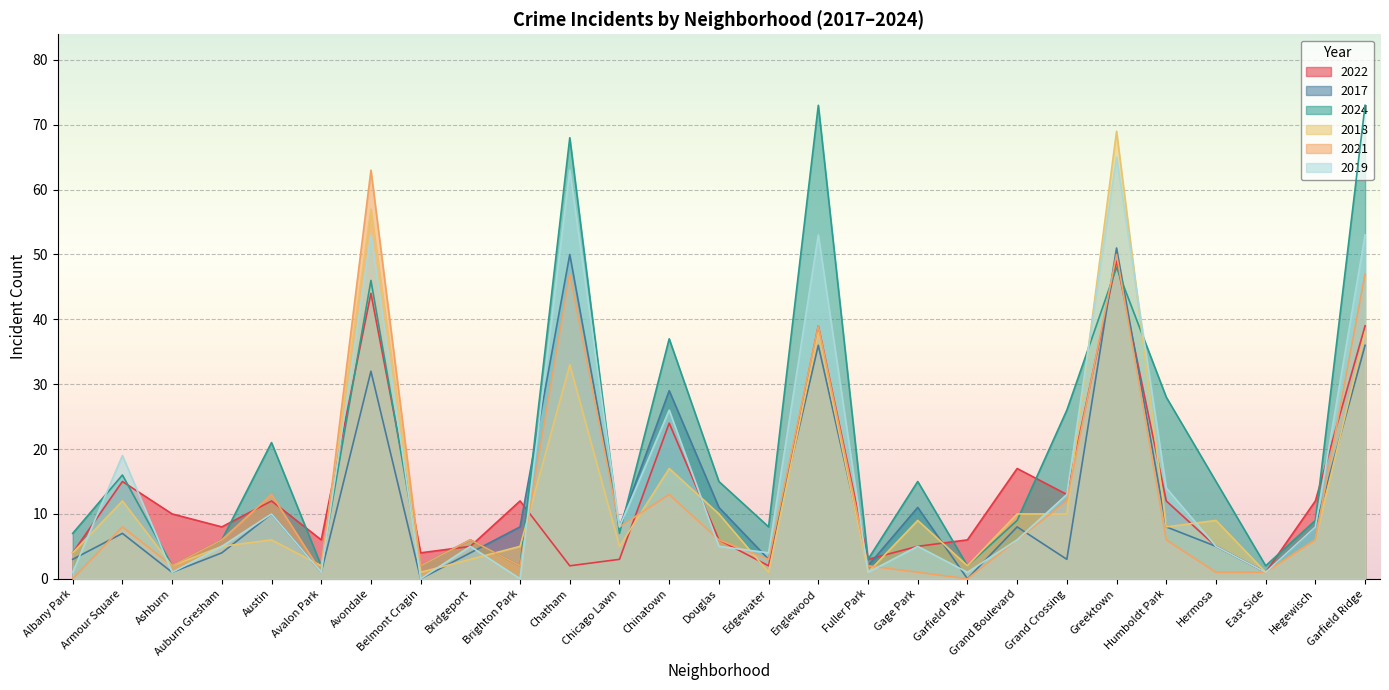

Which series changed the most between Armour Square and Grand Boulevard?

2019